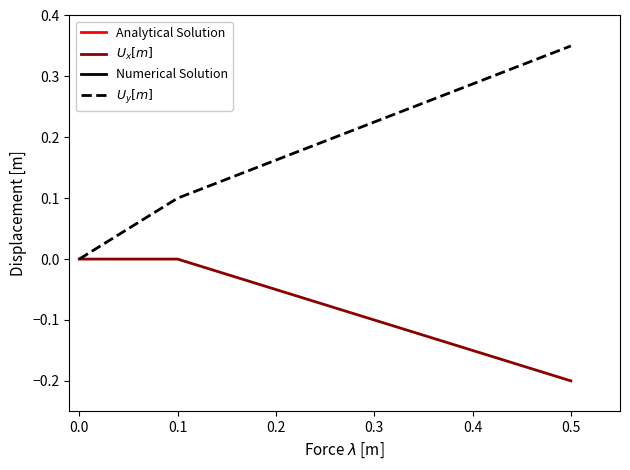

Count the number of categories in the chart.

3